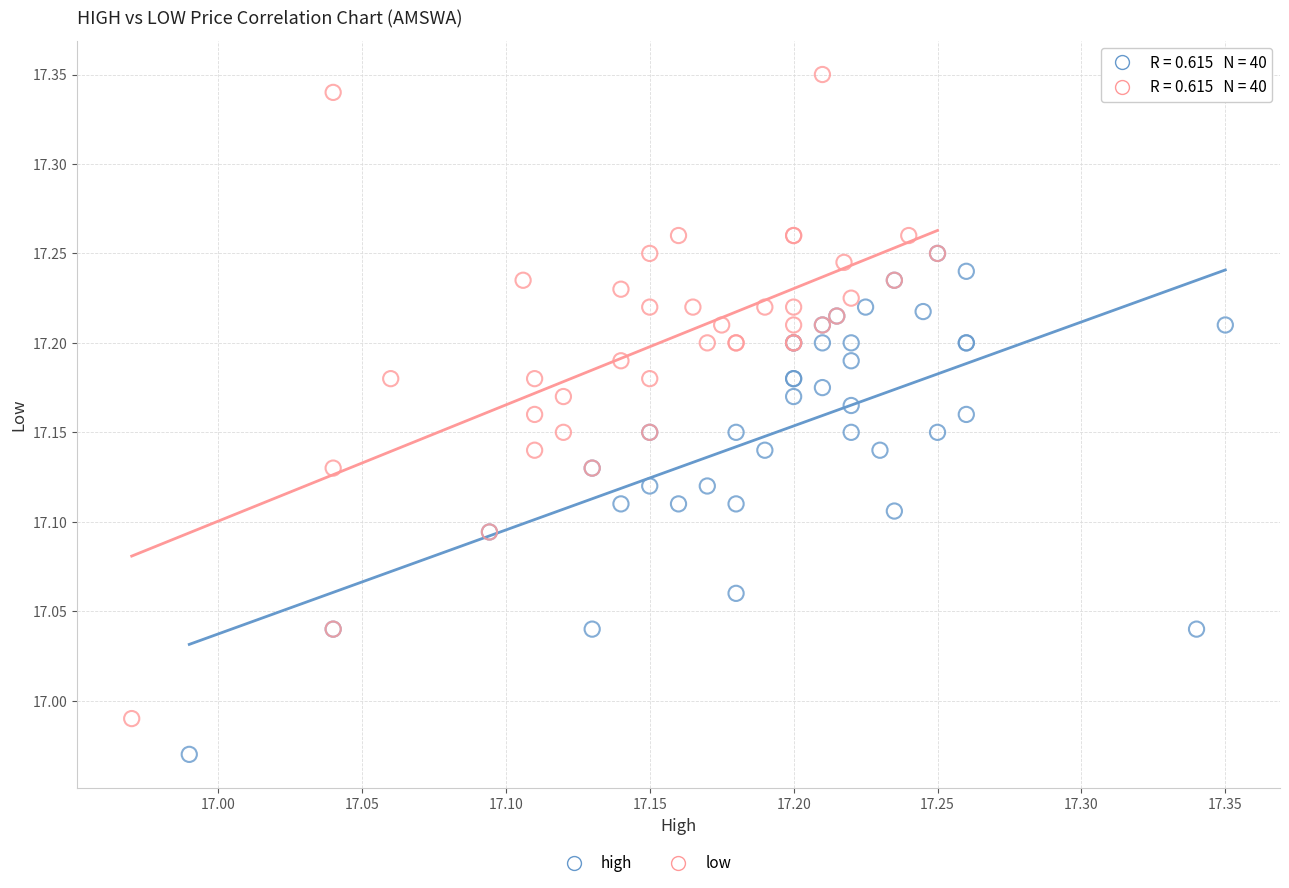

Which series reaches the minimum Y coordinate?

high